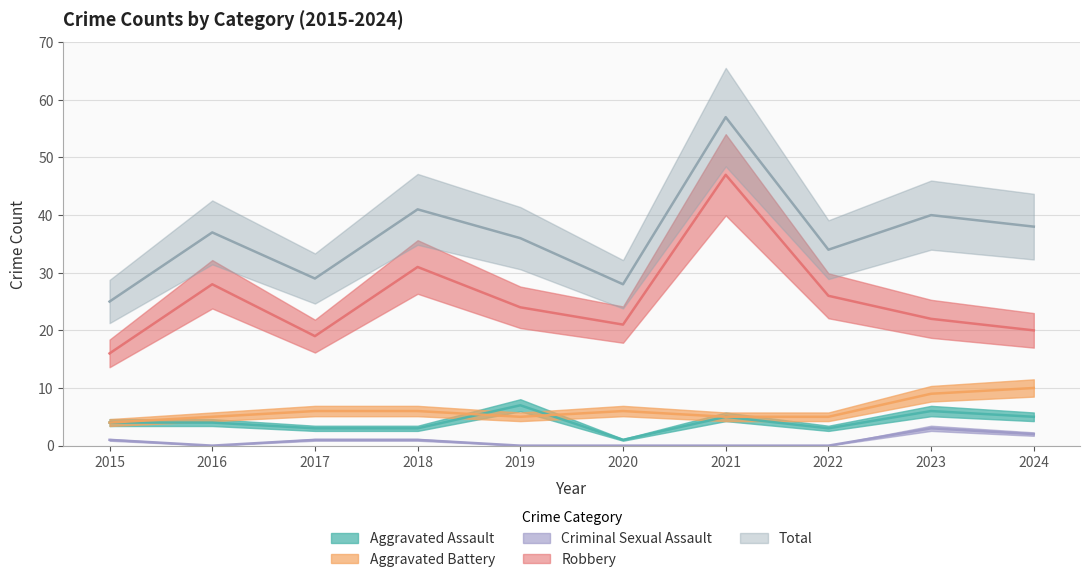

Is it true that Aggravated Battery equals 4 at 2015?

True